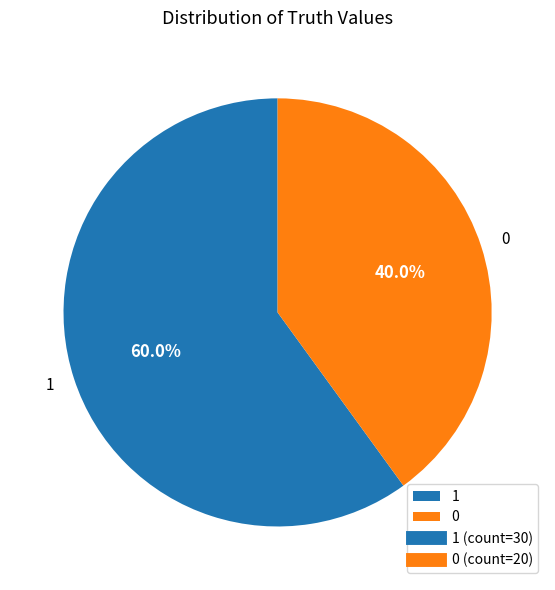

Does any single category account for the majority?

Yes